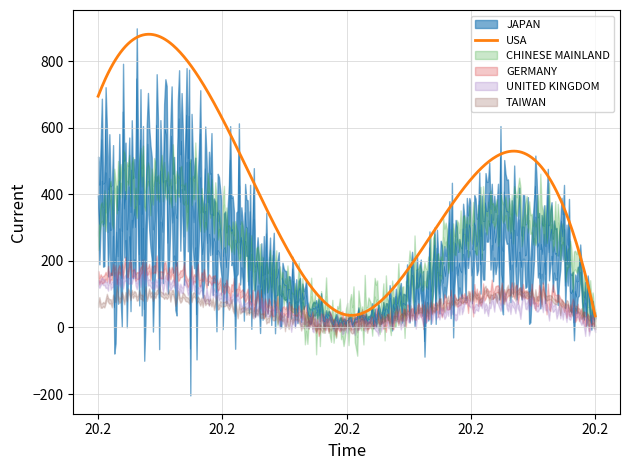

How many lines are shown in the chart?

6